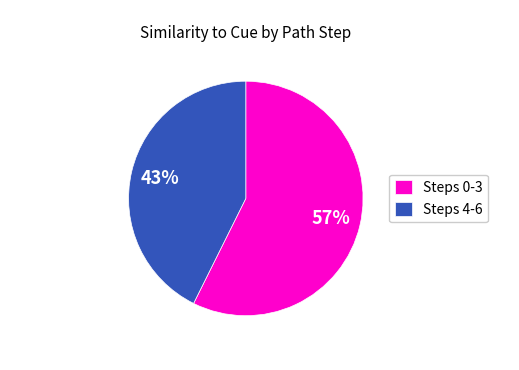

To the nearest percent, what is the average slice percentage?

50%